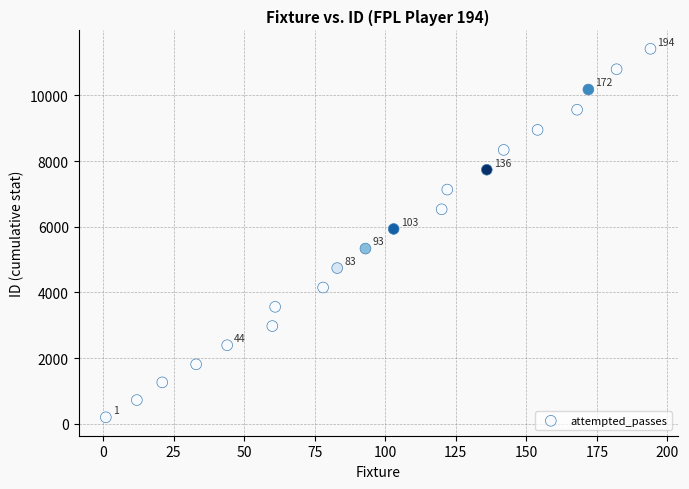

What Y value in the scatter plot is closest to 5808?

5933